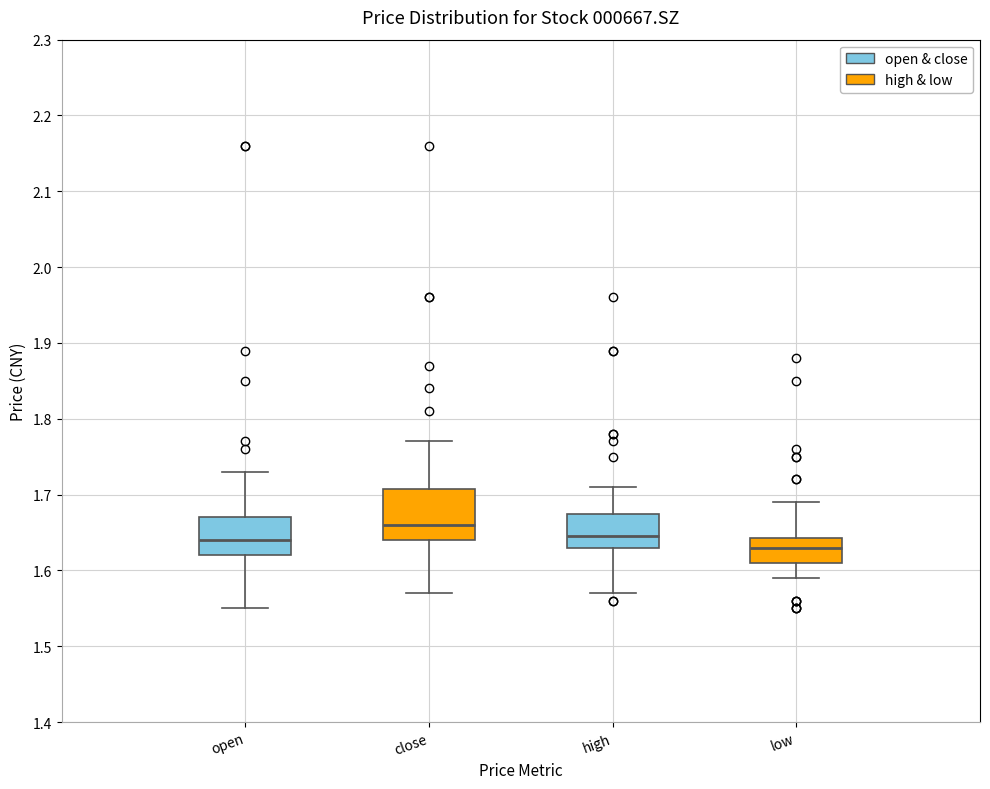

Reading left to right, read every box against the y-axis: the position of its median line, the range the box covers, and the ends of its whiskers. The values are not printed on the chart, so give them approximately, as read against the axis.

close (open & close): median 1.64, box 1.62 to 1.67, whiskers 1.55 to 1.73
close (high & low): median 1.66, box 1.64 to 1.71, whiskers 1.57 to 1.77
low (open & close): median 1.65, box 1.63 to 1.68, whiskers 1.57 to 1.71
low (high & low): median 1.63, box 1.61 to 1.64, whiskers 1.59 to 1.69